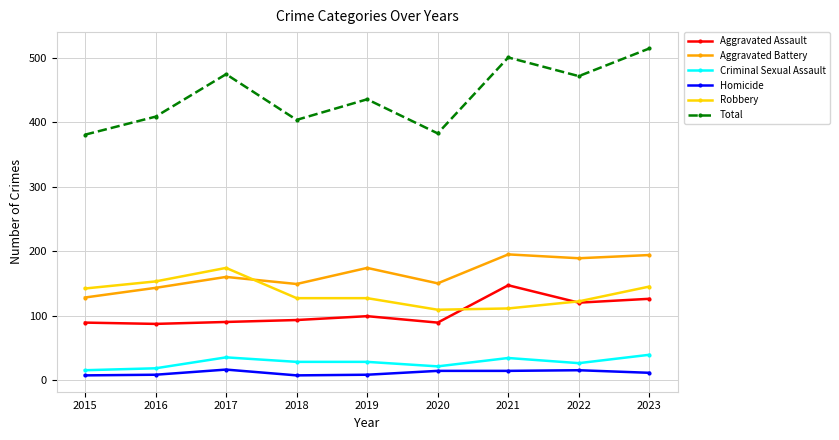

What is the difference between the maximum and minimum values in the Aggravated Assault series?

60